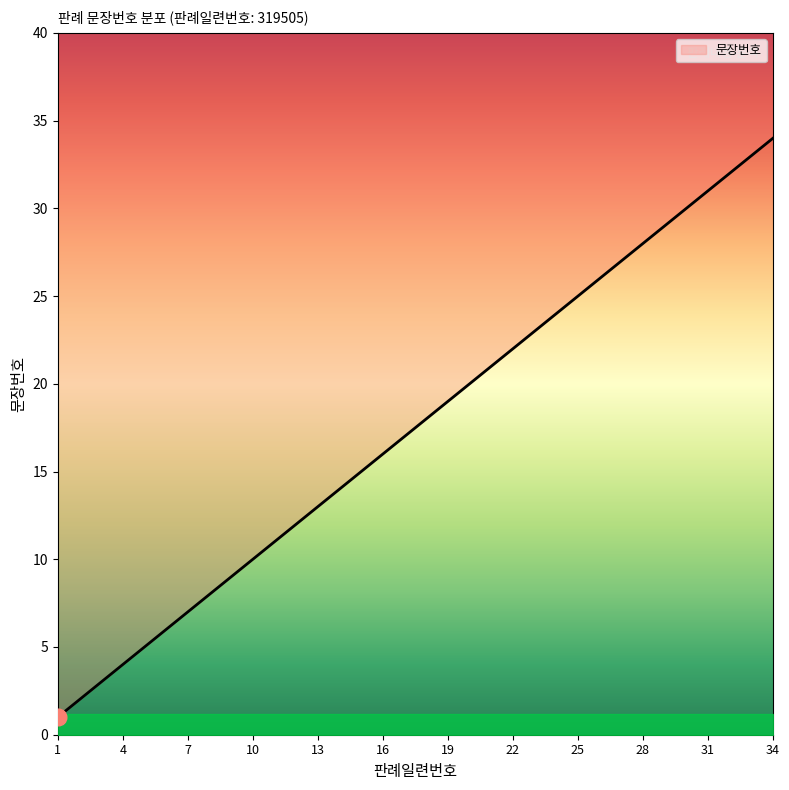

What is the difference between the second highest and minimum values?

32